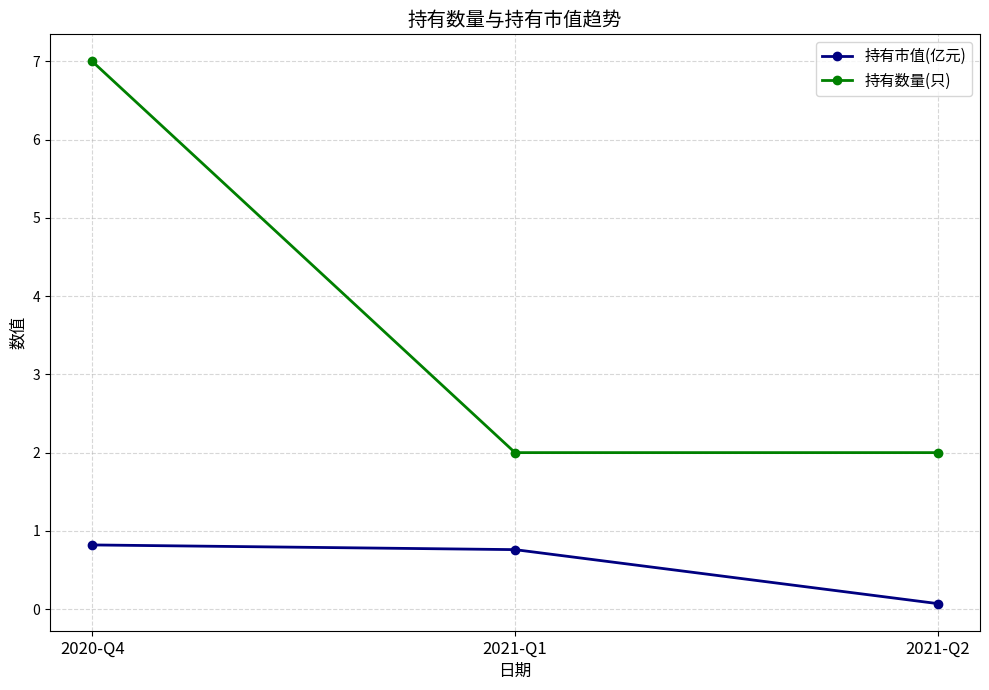

Which label corresponds to the smallest value in the chart?

2021-Q2